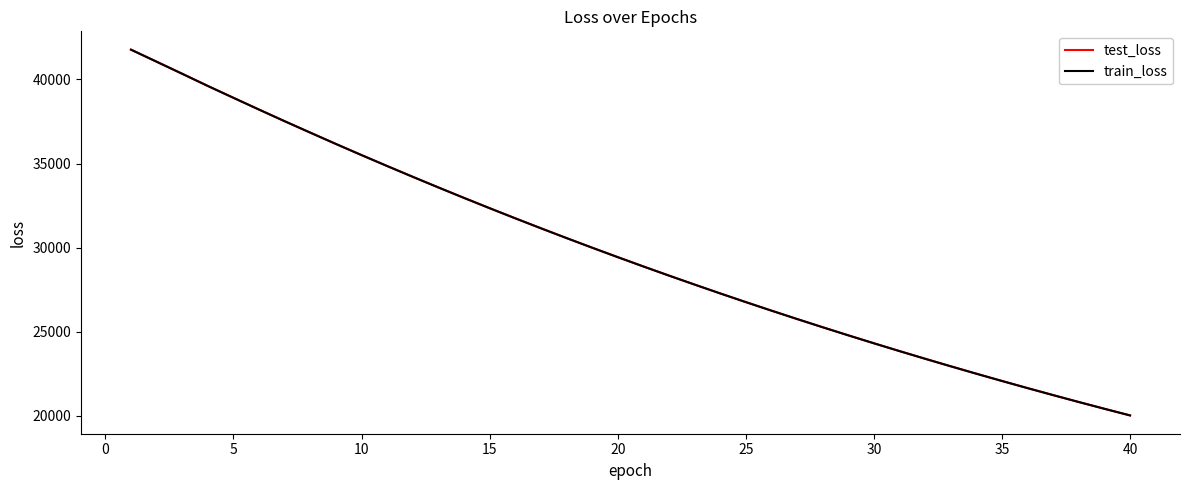

What is the minimum value for test_loss?

20007.0